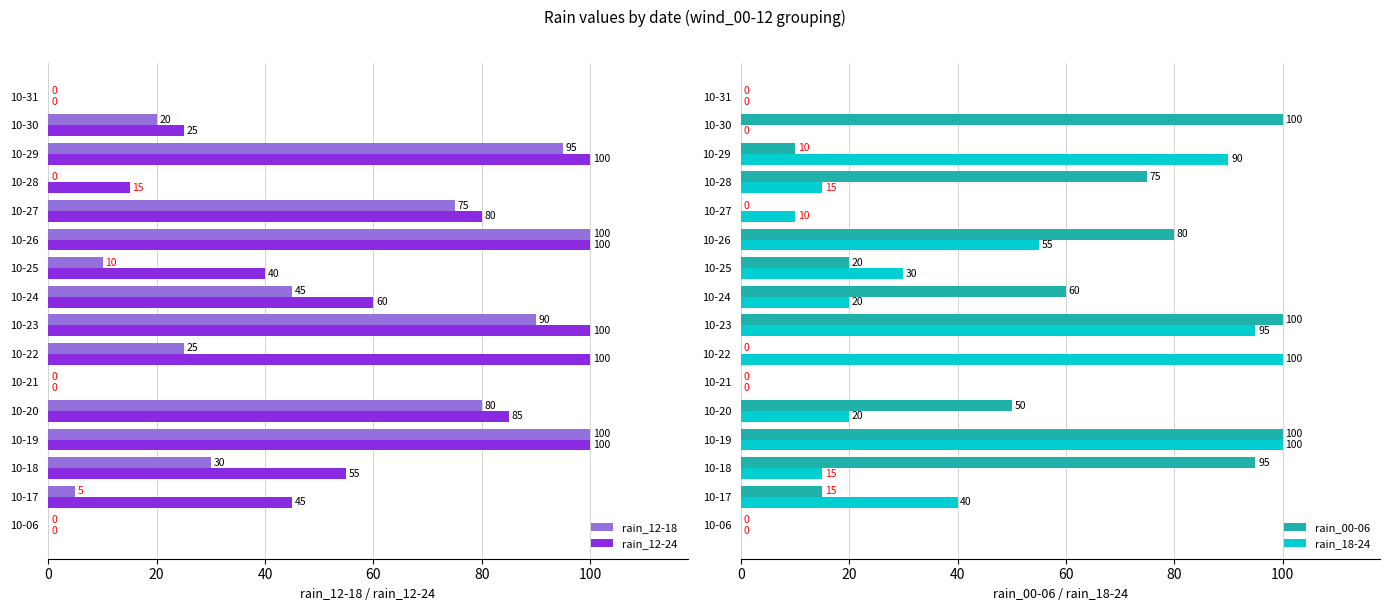

List the series in order of their peak value, highest first.

rain_12-18, rain_12-24, rain_00-06, rain_18-24